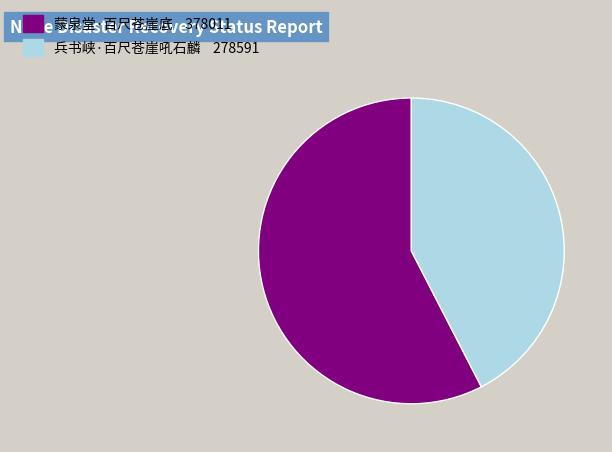

Which category has the biggest portion of the pie?

蒙泉堂·百尺苍崖底